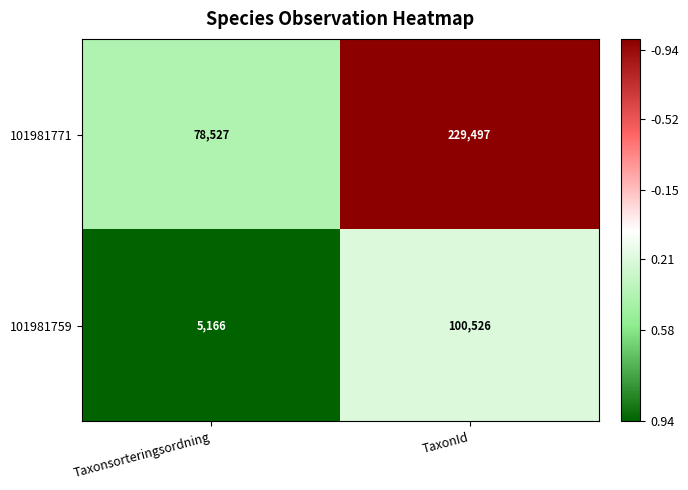

What is the average value of the 101981759 series?

52846